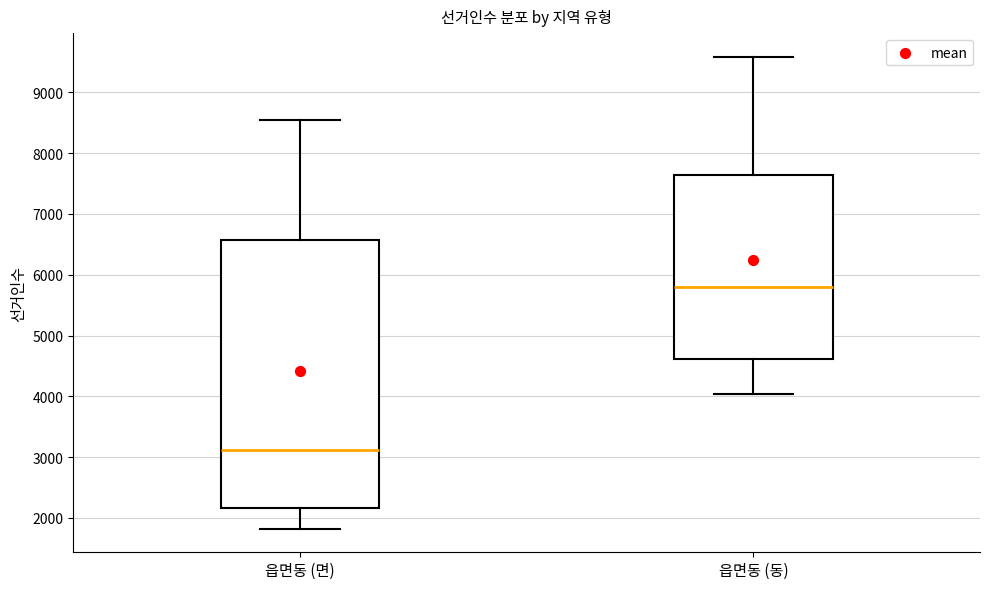

Which box is the tallest, from its lower edge to its upper edge?

읍면동 (면)